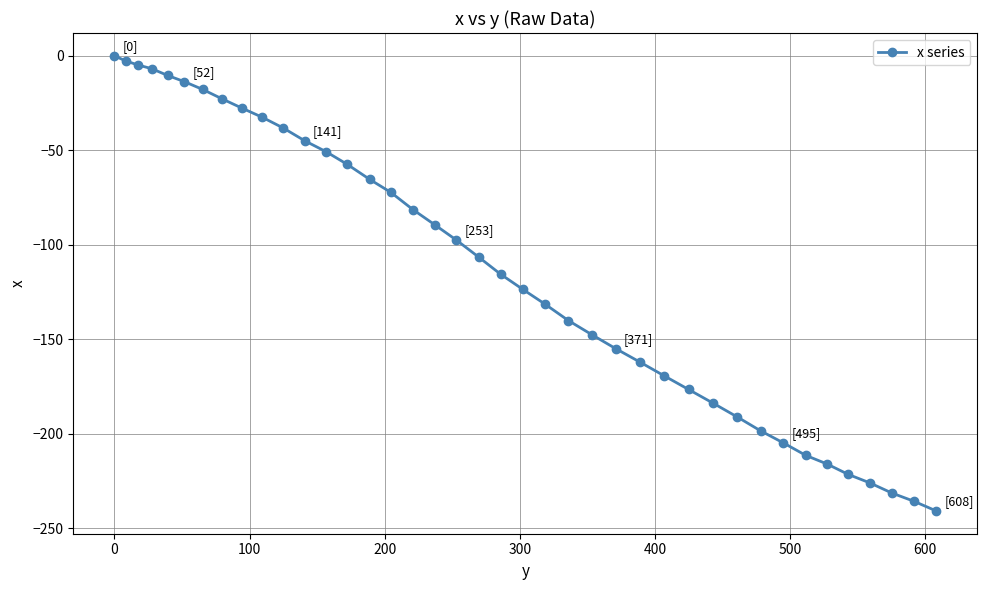

What is the value of the 16th point from the left?

-72.3